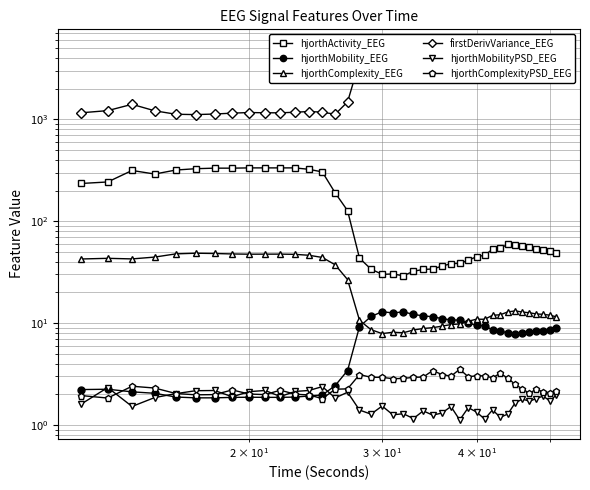

True or false: hjorthComplexityPSD_EEG and hjorthActivity_EEG cross at least once.

False